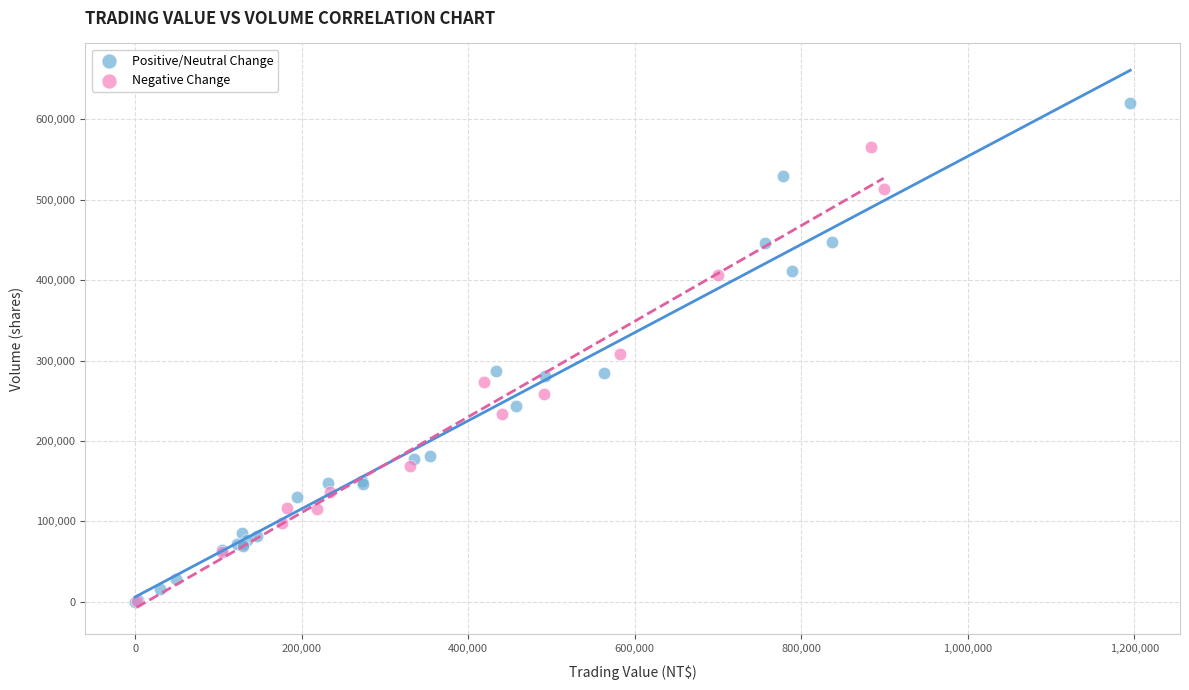

What are all the series names shown in the legend?

Positive/Neutral Change, Negative Change